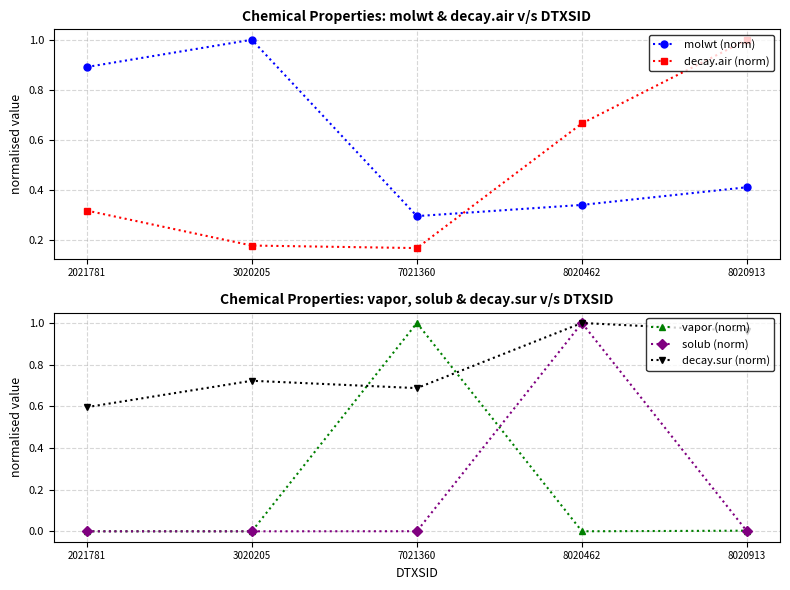

What is the average value of the solub (norm) series?

0.2